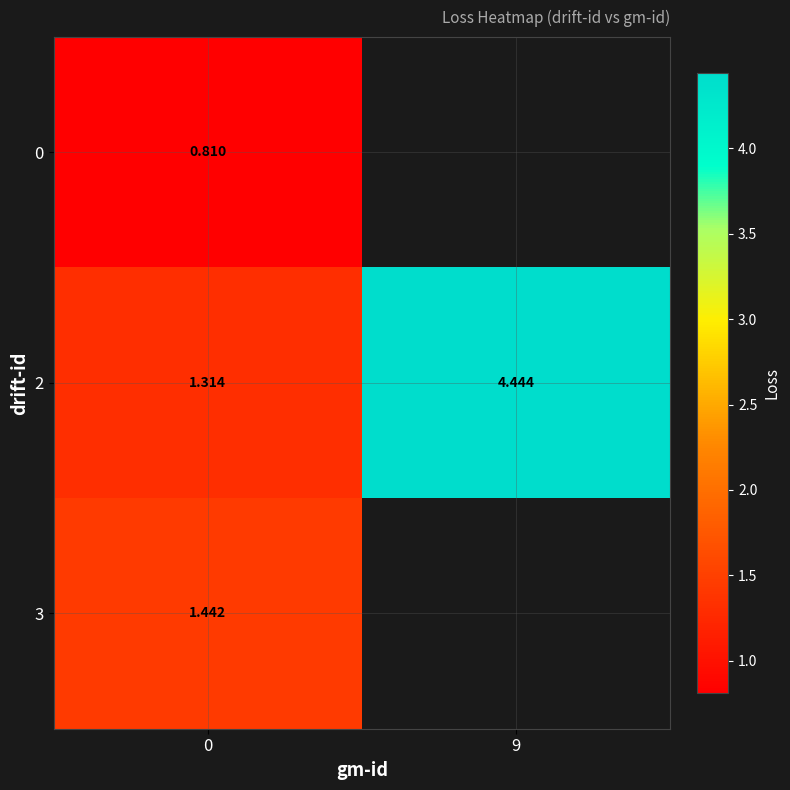

How many values in the 2 series exceed 4?

1